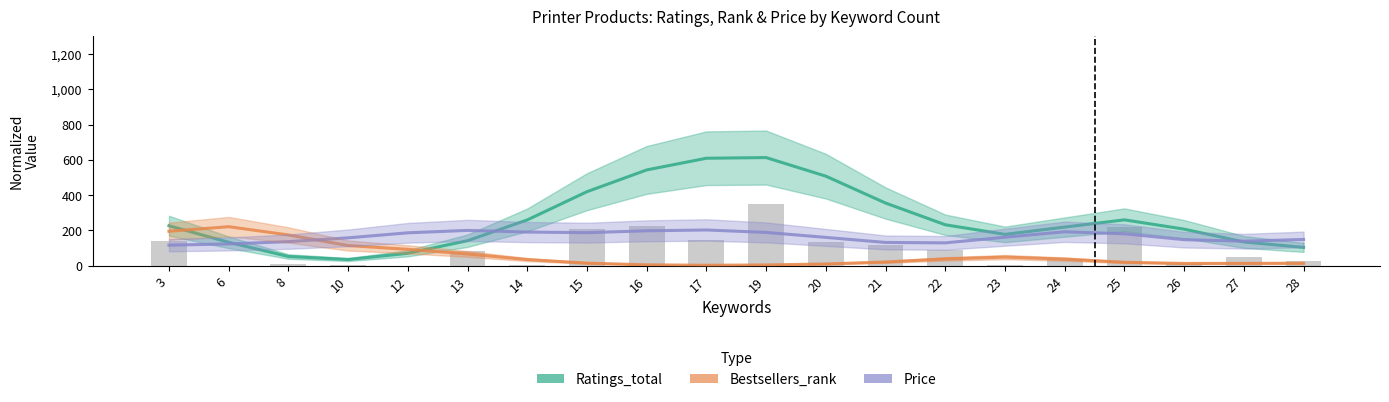

What value does the Bestsellers_rank series have at 13?

66.3